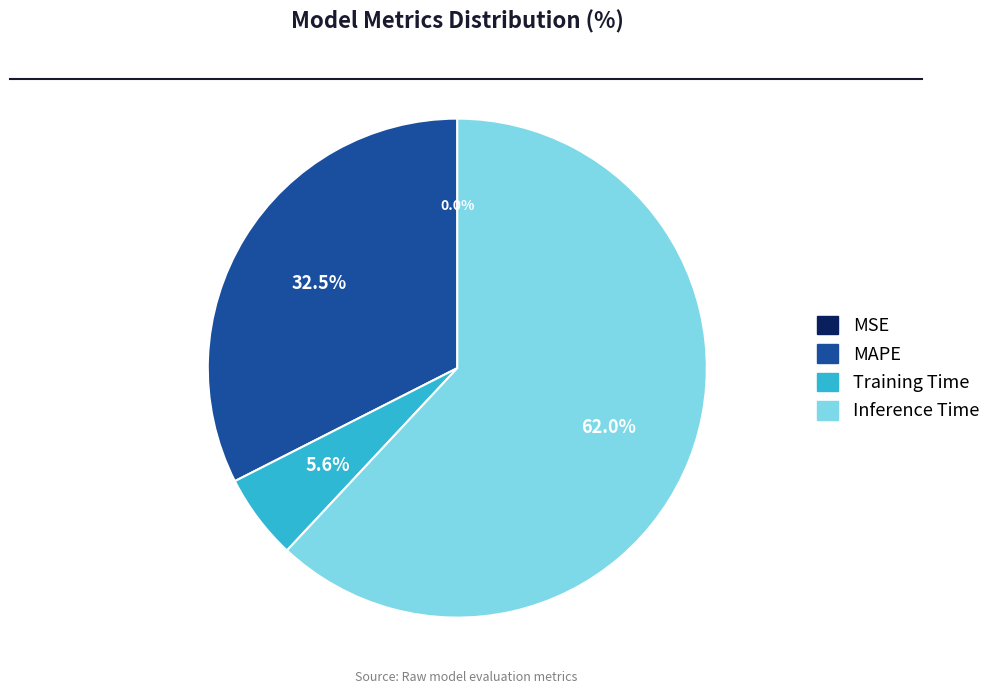

Is there any slice that represents more than half of the pie?

Yes